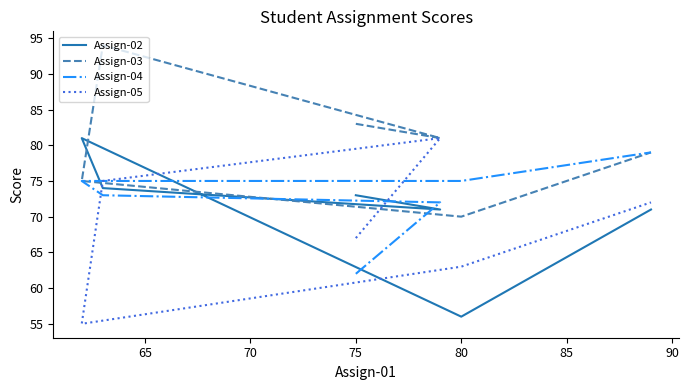

Which series has the largest total across all categories?

Assign-03